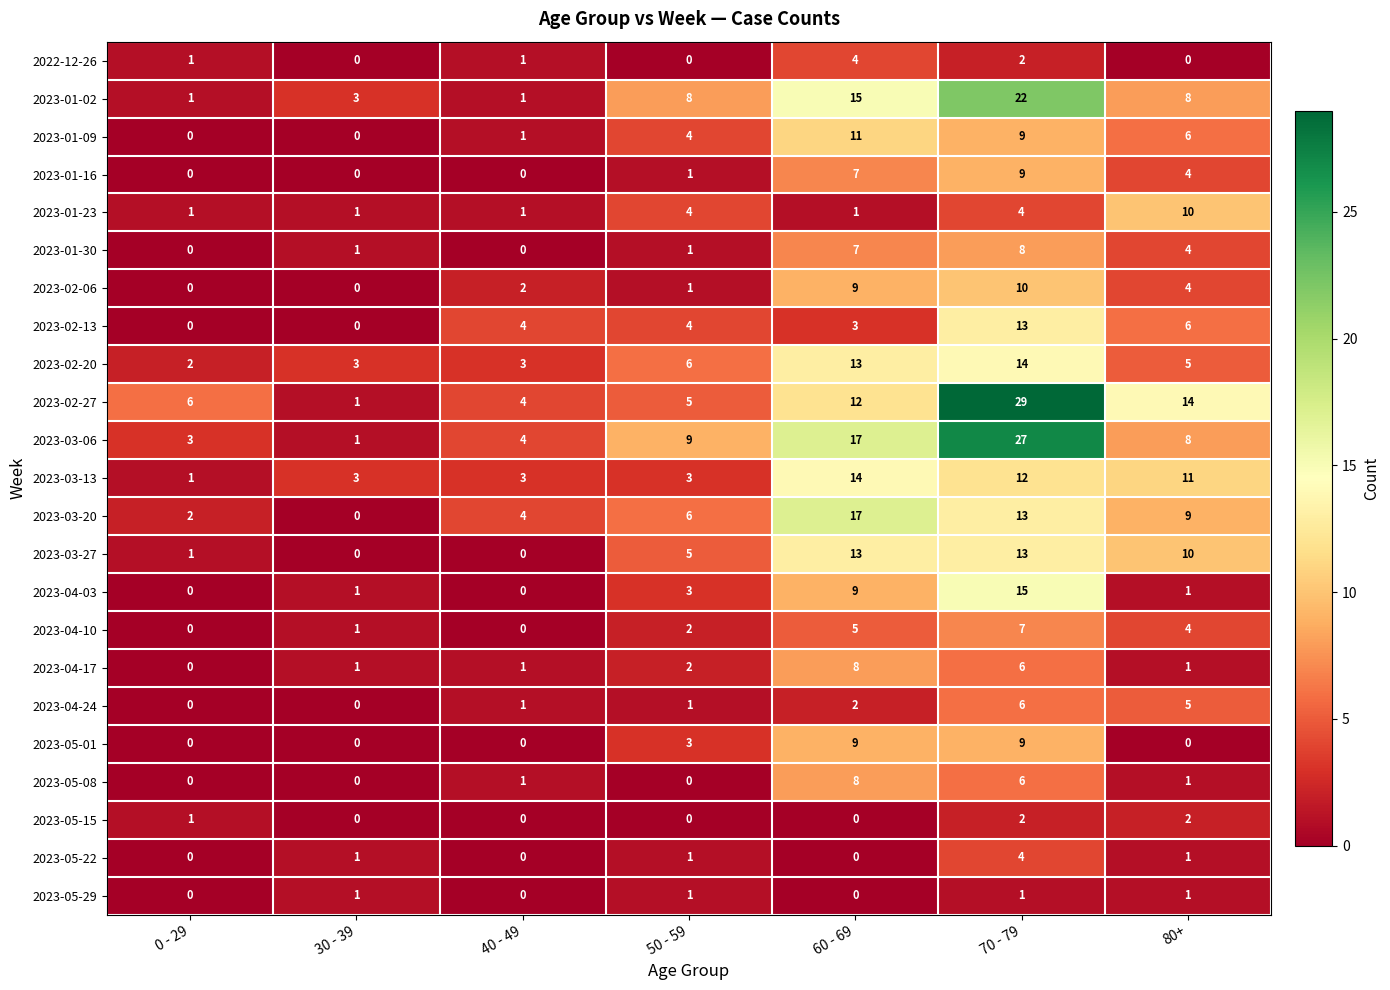

True or false: 2023-02-20 has a value of 3 at 30 - 39.

True